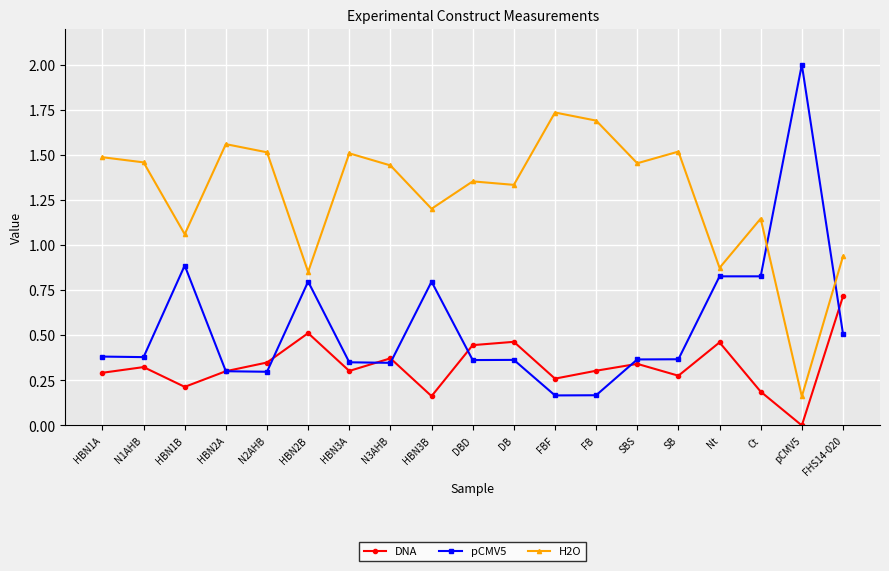

What are all the series names shown in the legend?

DNA, pCMV5, H2O